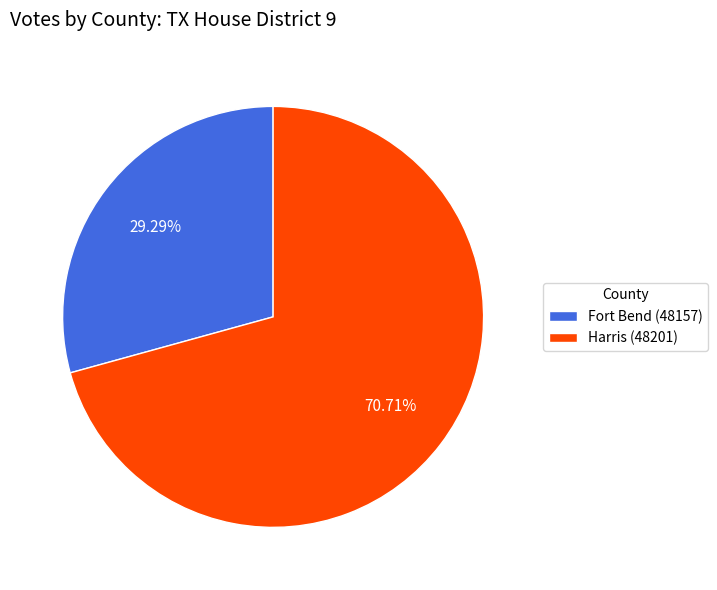

Which slice represents more than half of the pie?

Harris (48201)